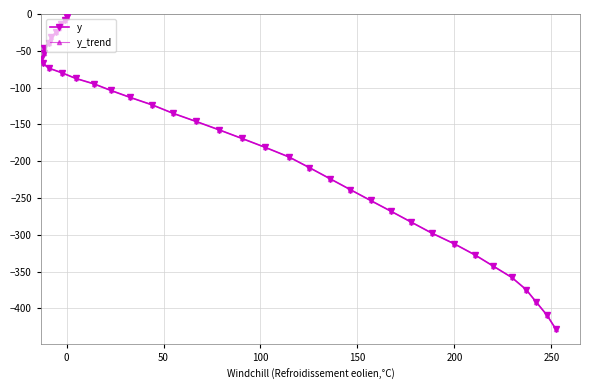

Which series has the largest total across all categories?

y